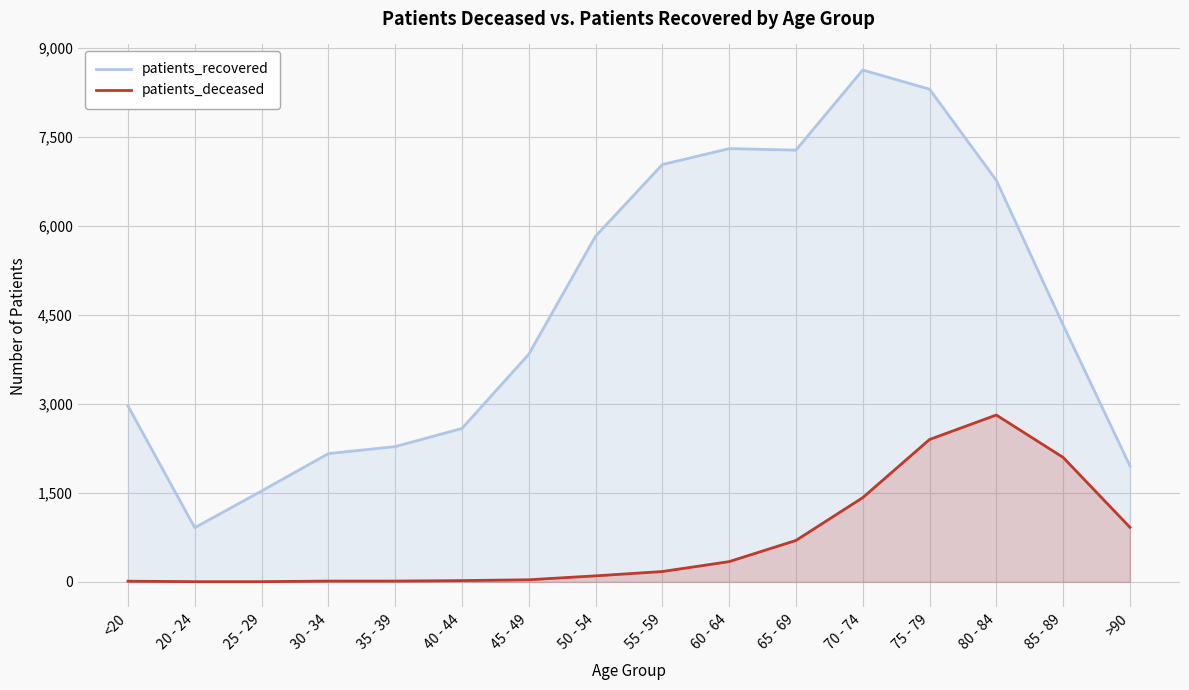

Reading left to right, transcribe all the data shown in this chart.

patients_recovered: 2967	913	1532	2163	2281	2587	3838	5829	7038	7308	7282	8633	8310	6773	4333	1957
patients_deceased: 11	3	3	13	13	21	35	101	174	341	698	1420	2401	2814	2099	920